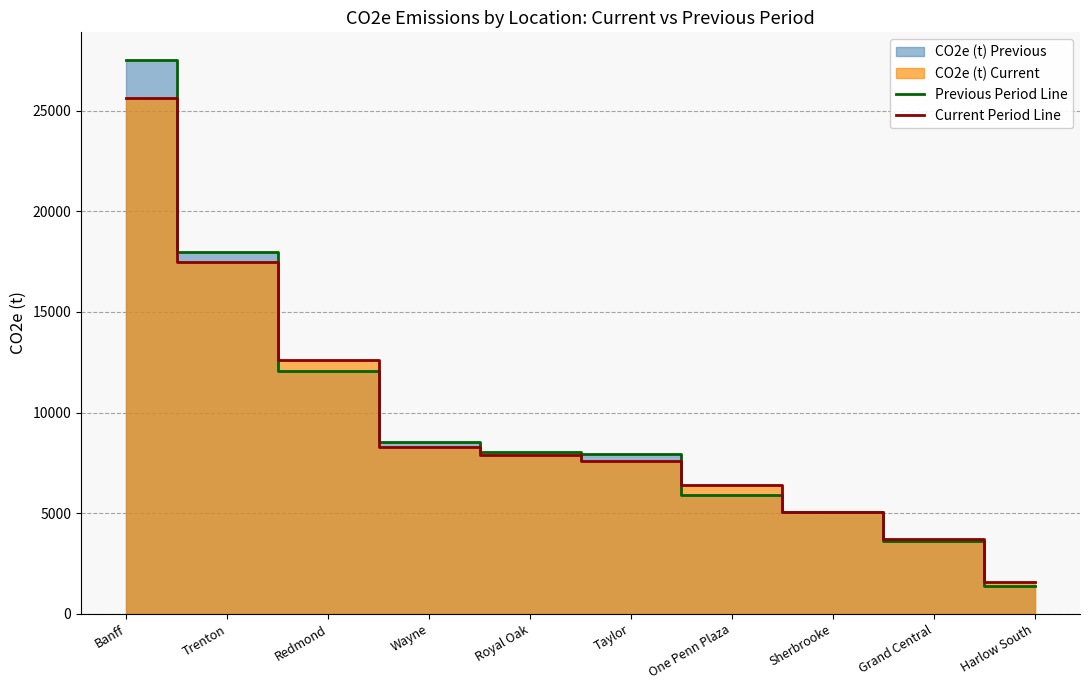

Which series ends up on top after the final intersection of Current Period Line and Previous Period Line?

Current Period Line